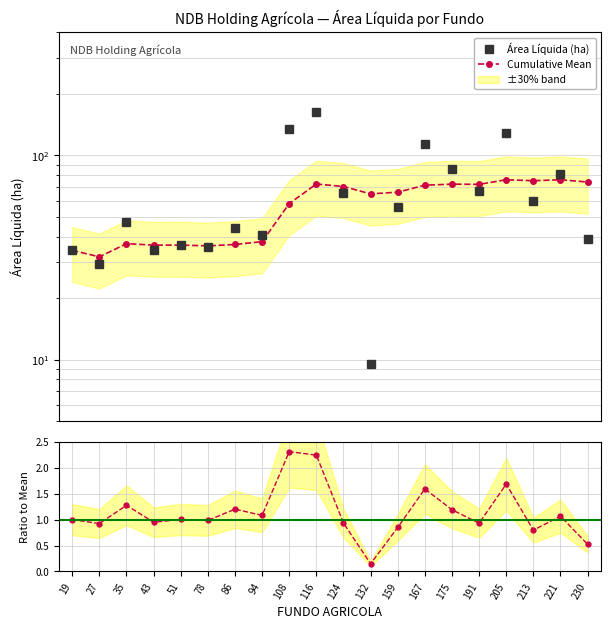

True or false: Ratio to Mean and Cumulative Mean intersect in this chart.

False